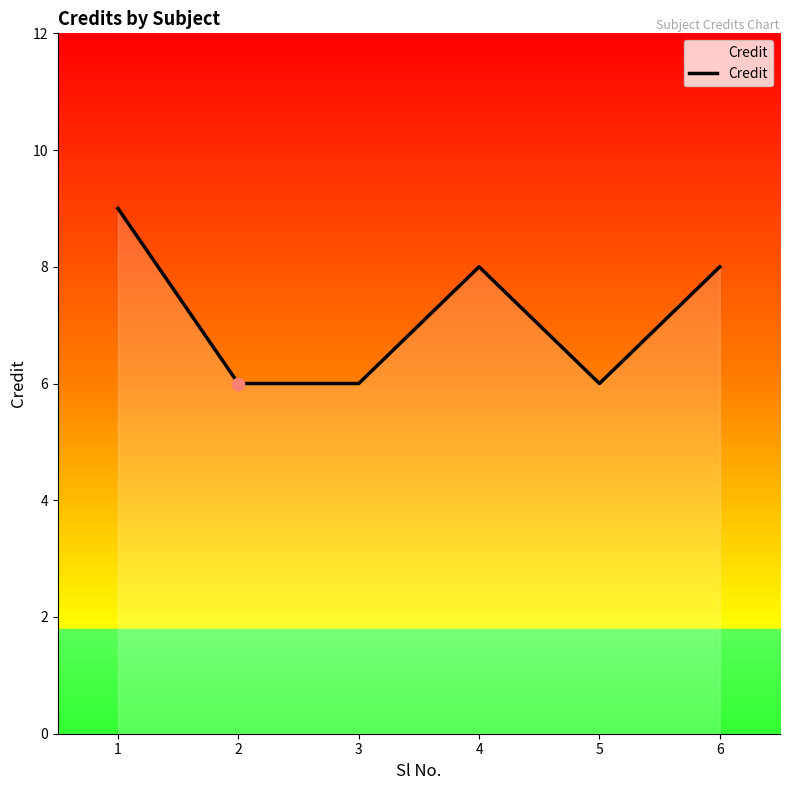

Between 3 and 1, which is larger?

1